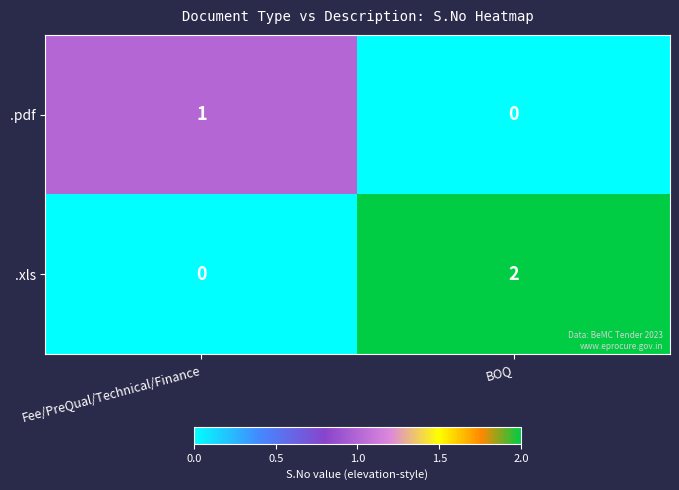

Reading left to right, extract all data points from this chart.

.pdf: Fee/PreQual/Technical/Finance=1	BOQ=0
.xls: Fee/PreQual/Technical/Finance=0	BOQ=2